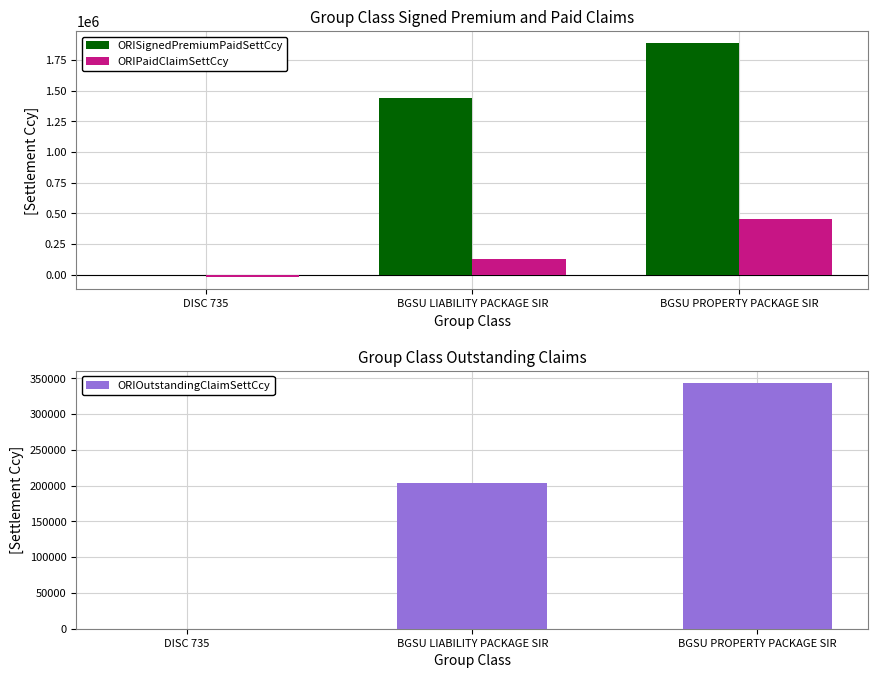

What is the average value of the ORIPaidClaimSettCcy series?

183687.4